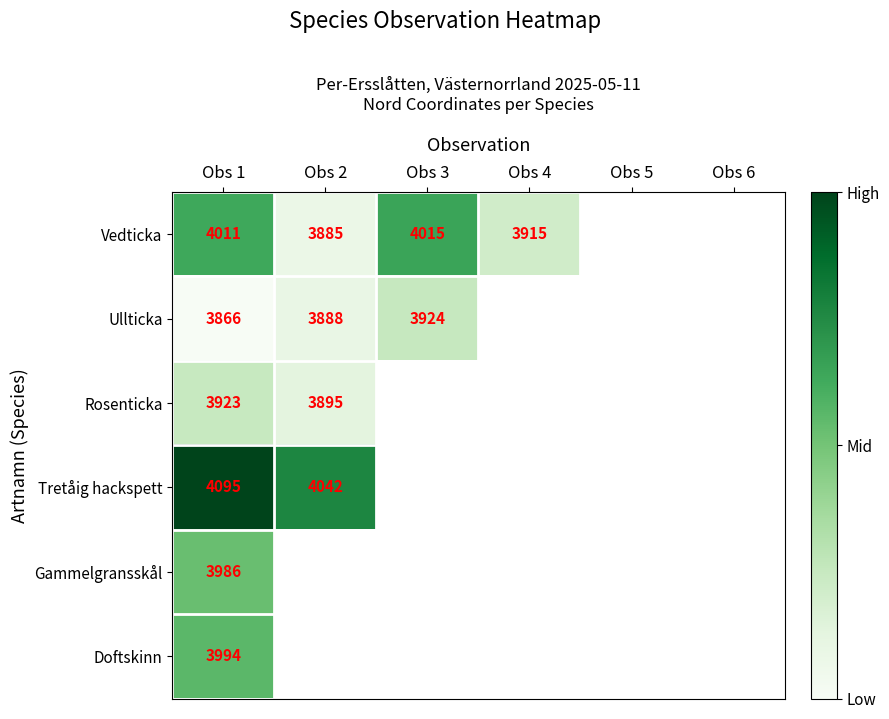

Rank the series at Obs 1 from highest to lowest value.

Tretåig hackspett, Vedticka, Doftskinn, Gammelgransskål, Rosenticka, Ullticka